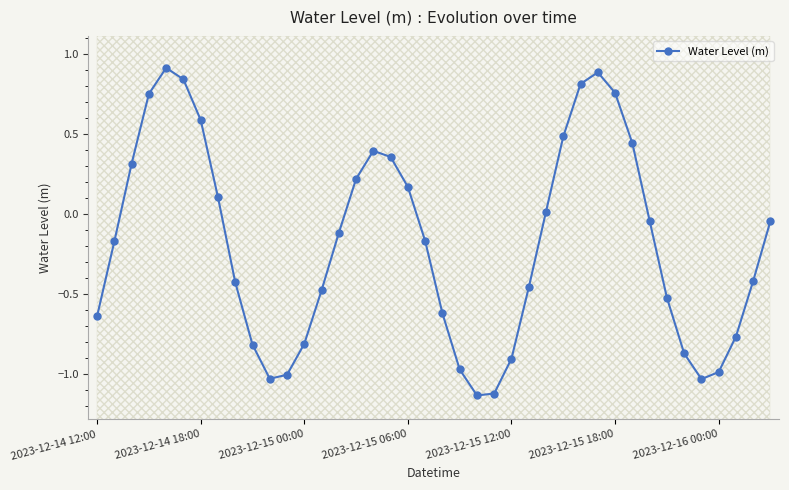

The chart shows a value of 0.0 at 26. True or false?

False